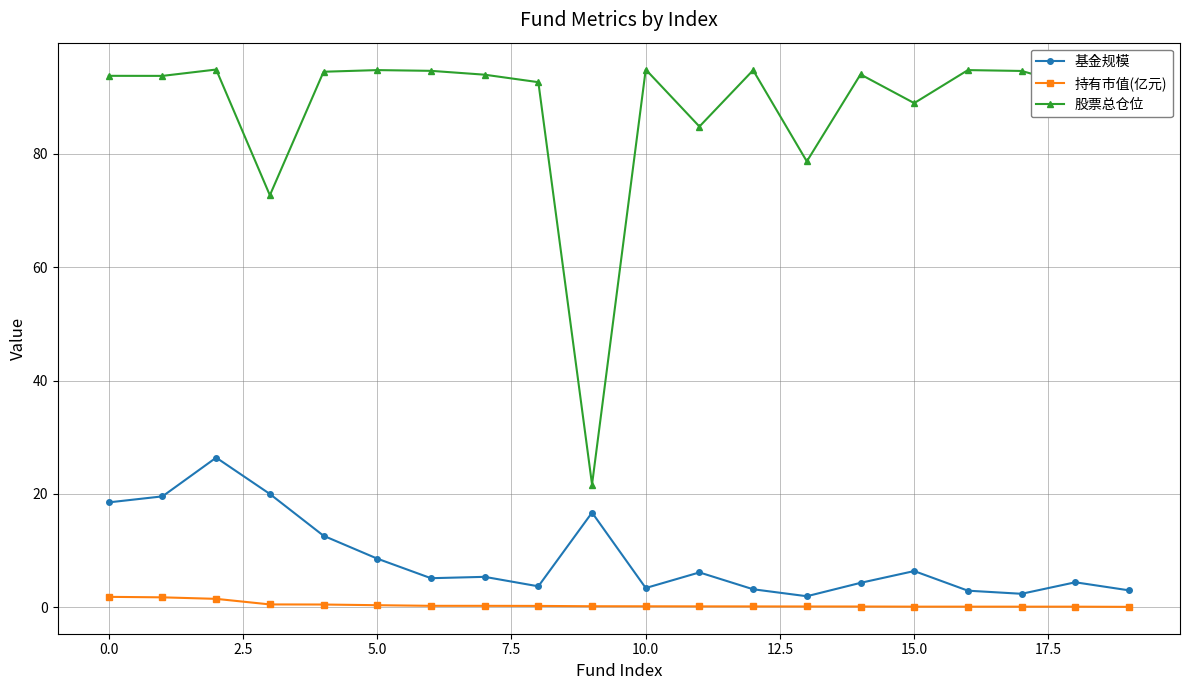

How many data points does each series have?

20